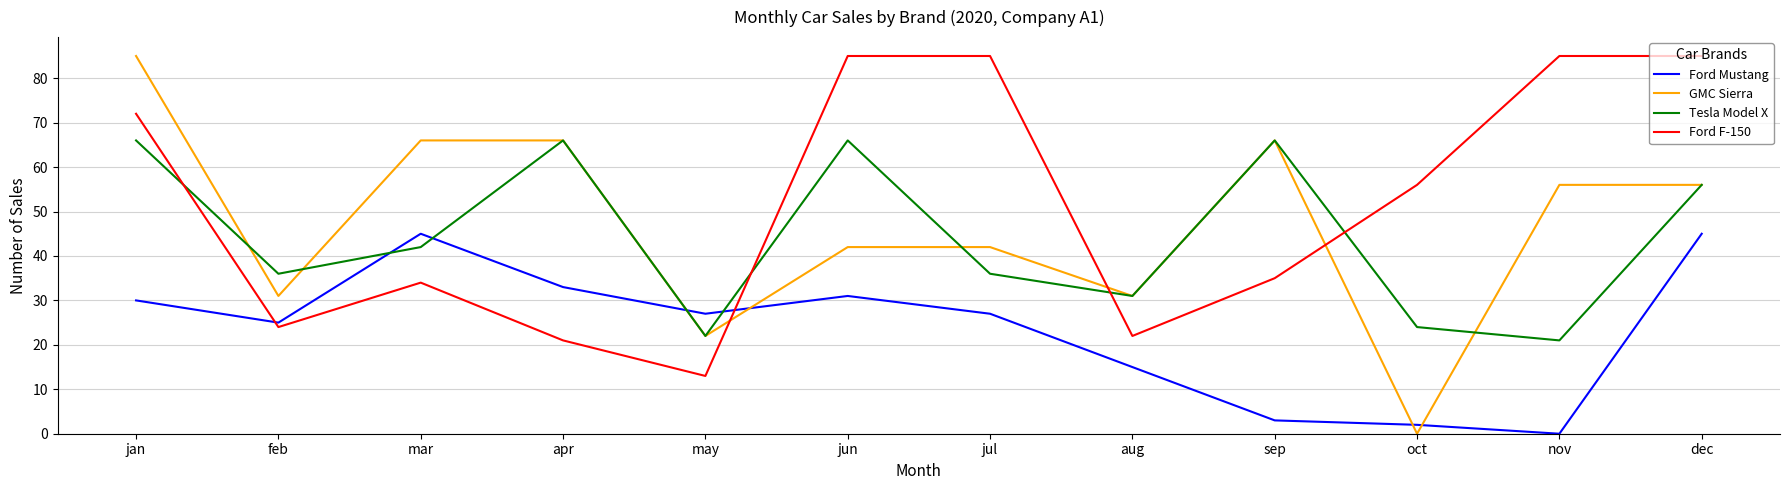

What is the highest value of the Ford Mustang series?

45